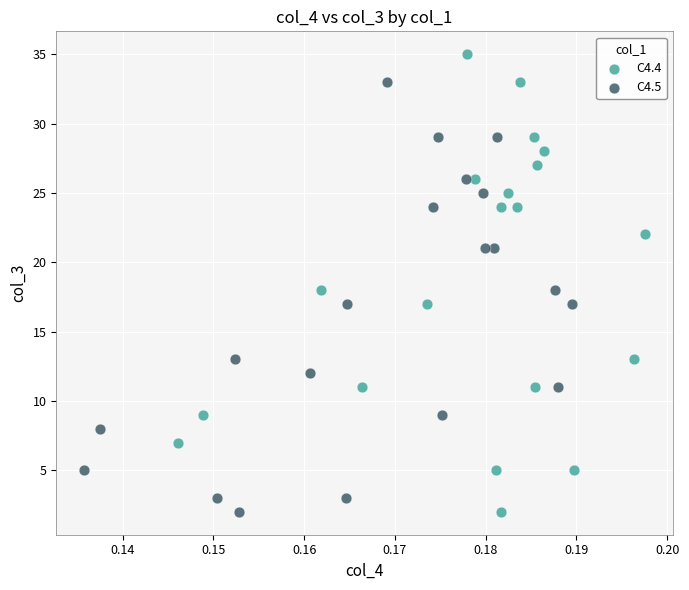

Which series has the widest spread of Y values?

C4.4